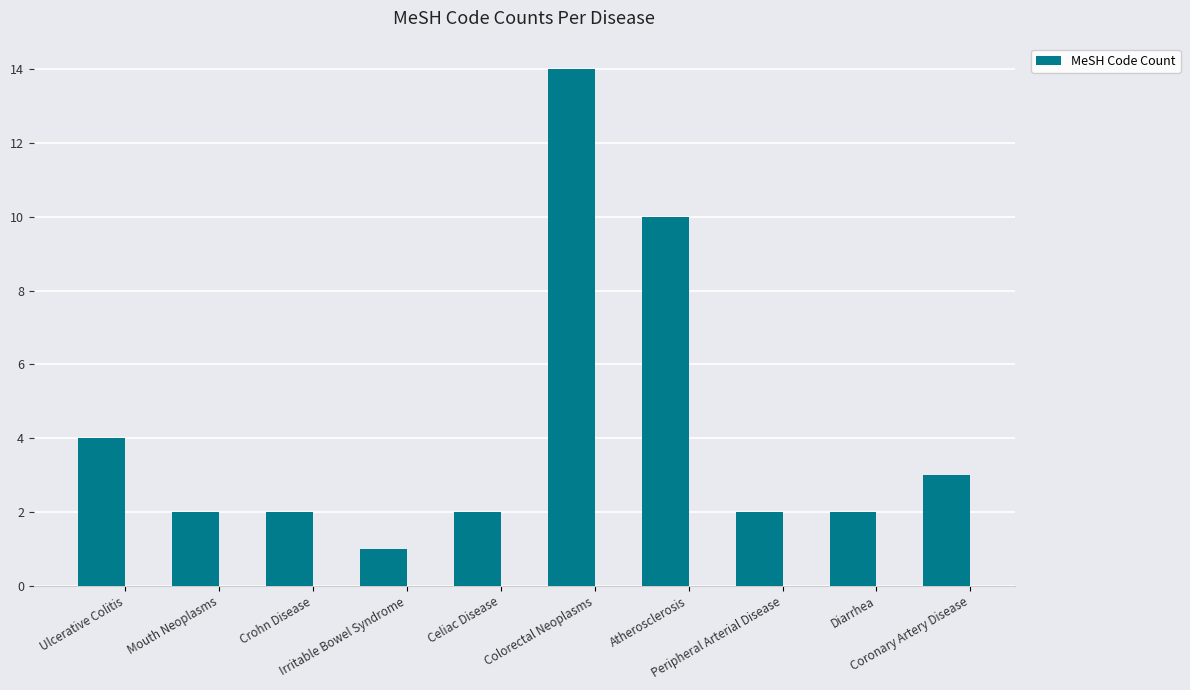

The chart shows a value of 14 at Colorectal Neoplasms. True or false?

True